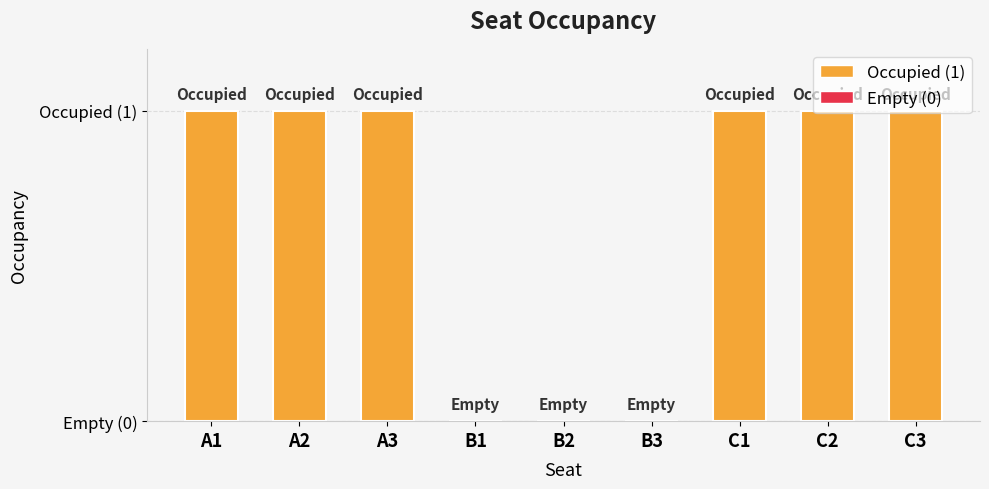

Does the chart contain stacked bars?

No